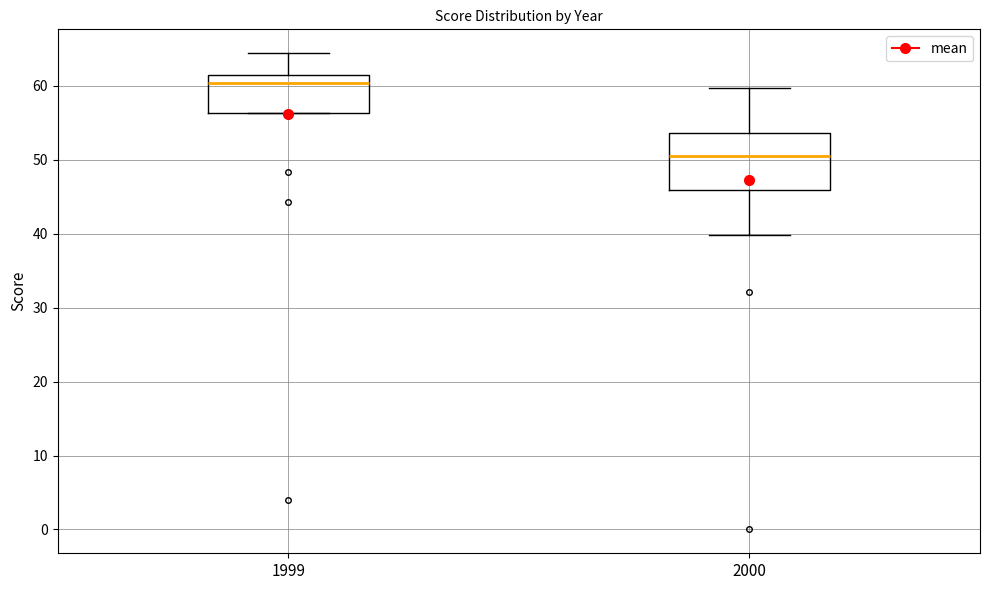

Reading left to right, transcribe this box plot: for each box, give where its median line is, the range the box spans, and where its two whiskers end, as read against the y-axis. The values are not printed on the chart, so give them approximately, as read against the axis.

1999: median 60, box 56 to 61, whiskers 56 to 64
2000: median 51, box 46 to 54, whiskers 40 to 60